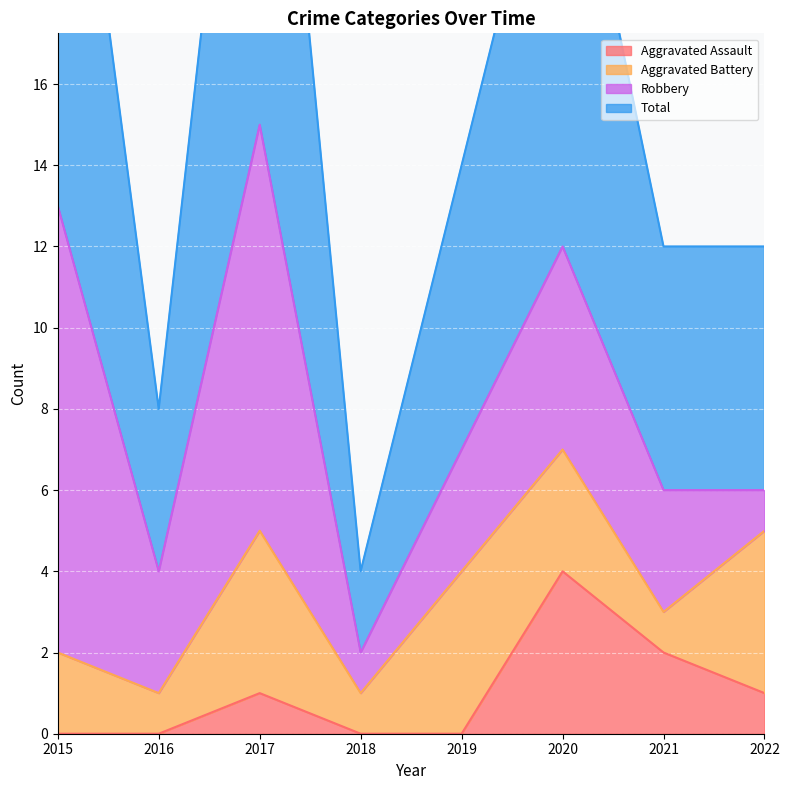

Where is Aggravated Assault nearest to the value 2?

2021